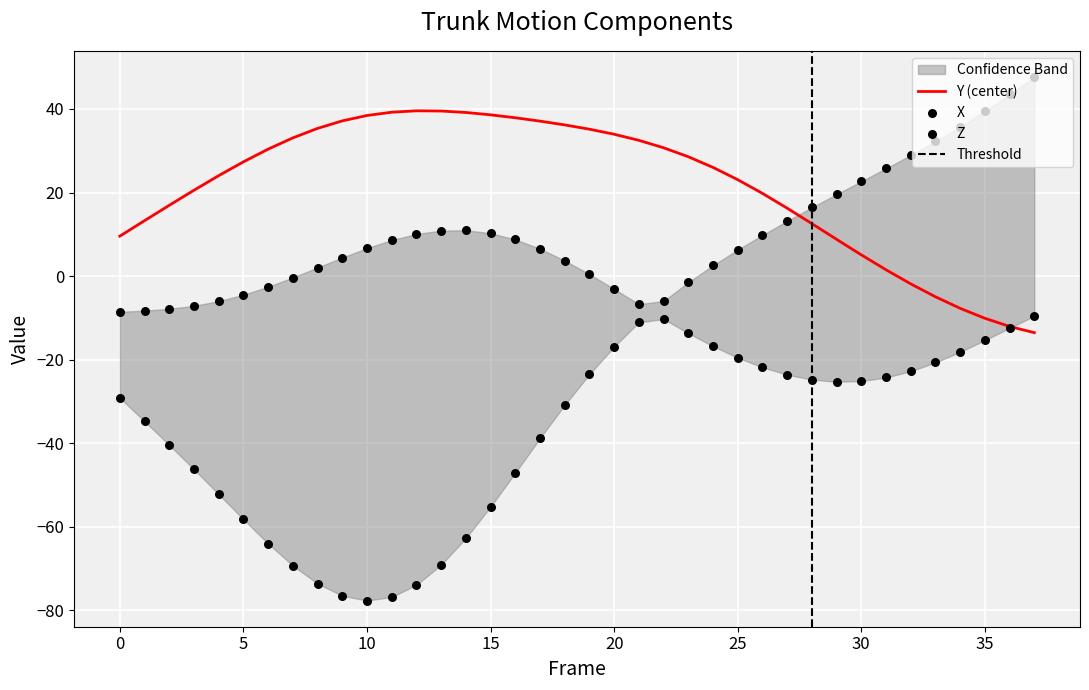

Is the value of Z at 15 greater than the value of X at 22?

No